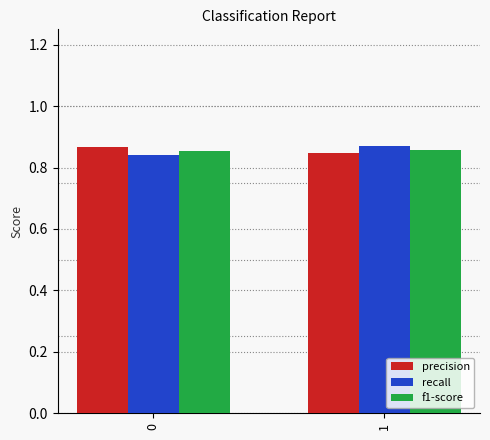

Is it true that precision equals 0.3 at 0?

False